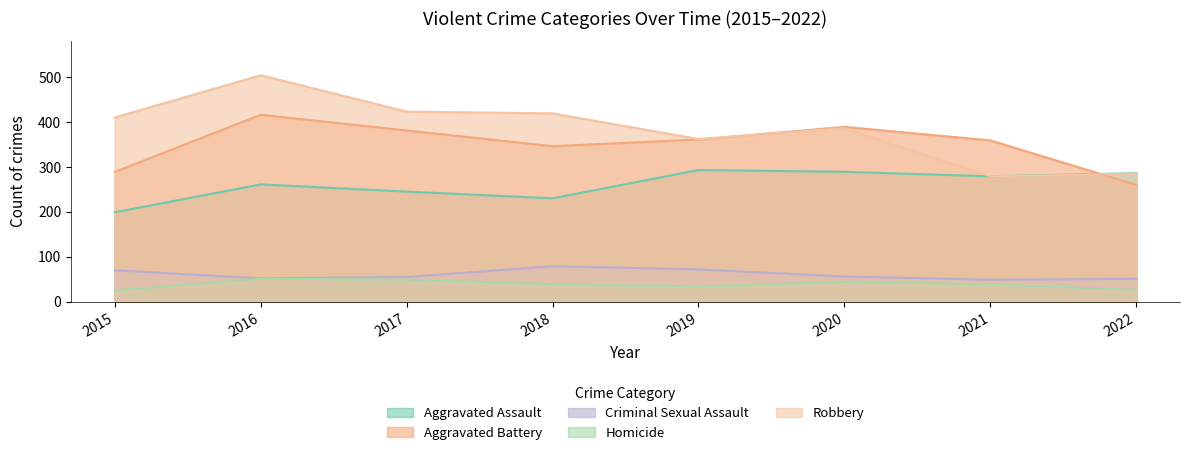

True or false: Aggravated Assault and Robbery intersect in this chart.

False